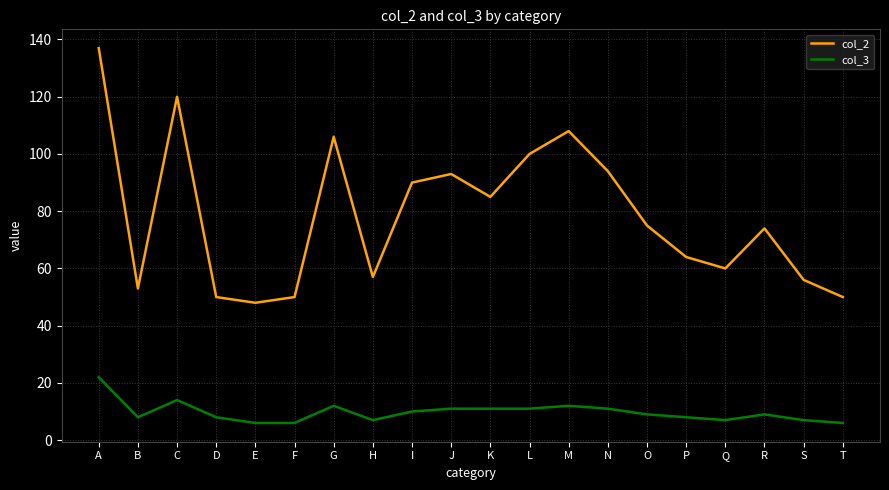

What is the sum of the col_2 values at T and B?

103